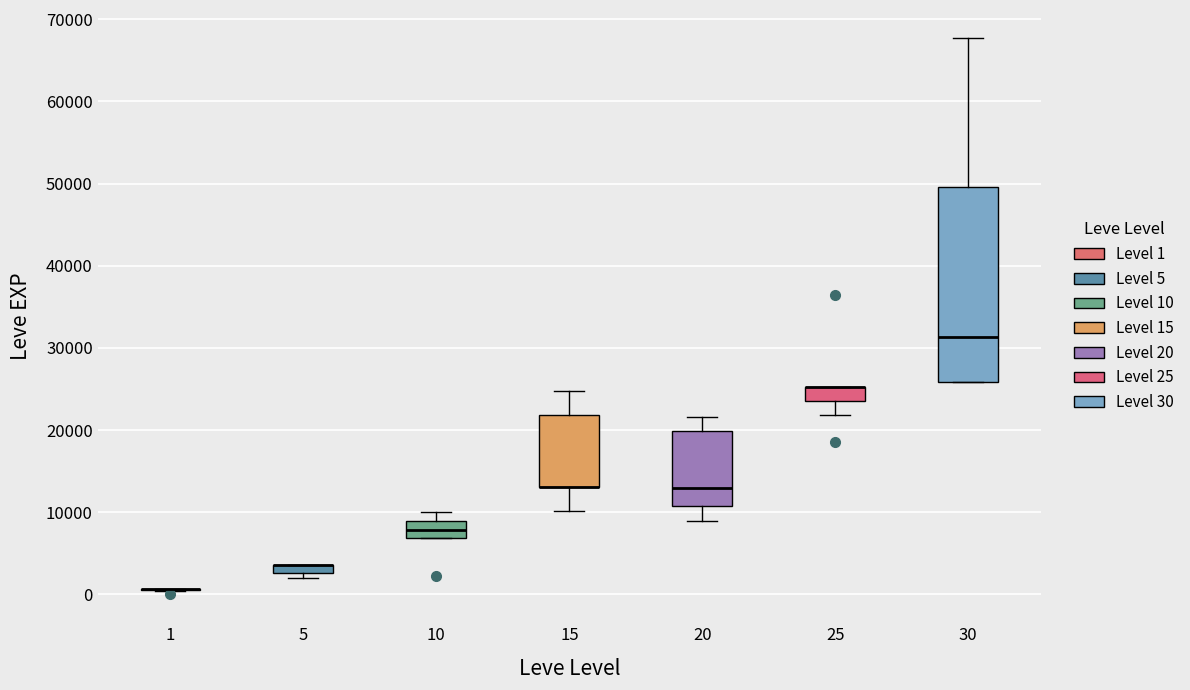

Comparing the boxes themselves (not the whiskers), which one is the tallest?

30